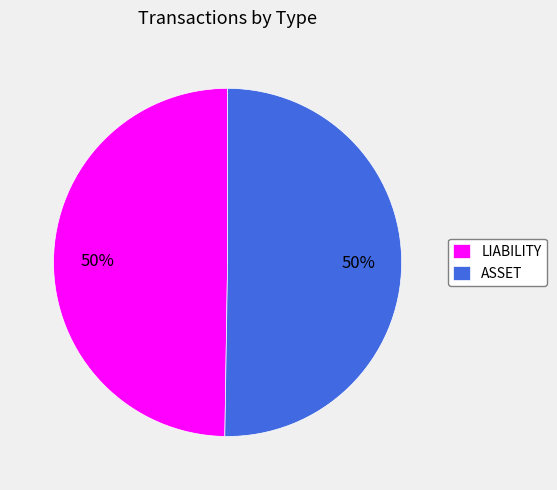

What is the ratio of the value at ASSET to the value at LIABILITY?

1.0